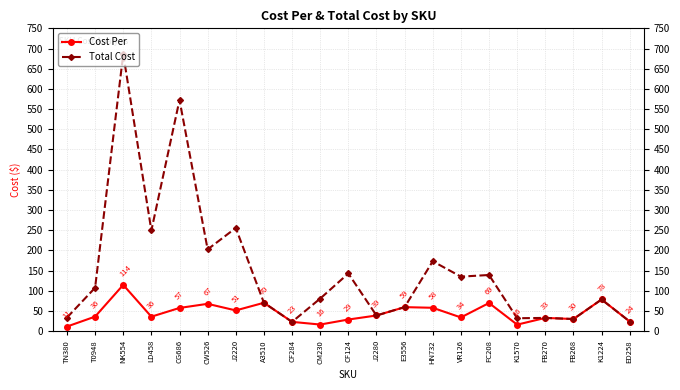

In Total Cost, how many points are higher than both neighbors (excluding endpoints)?

8